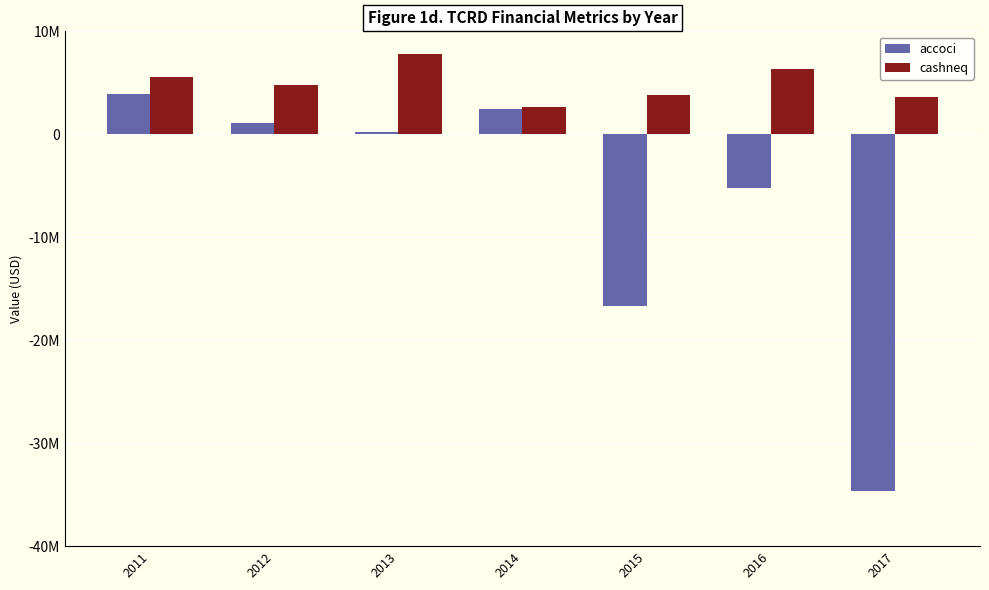

Does the chart contain any negative values?

Yes